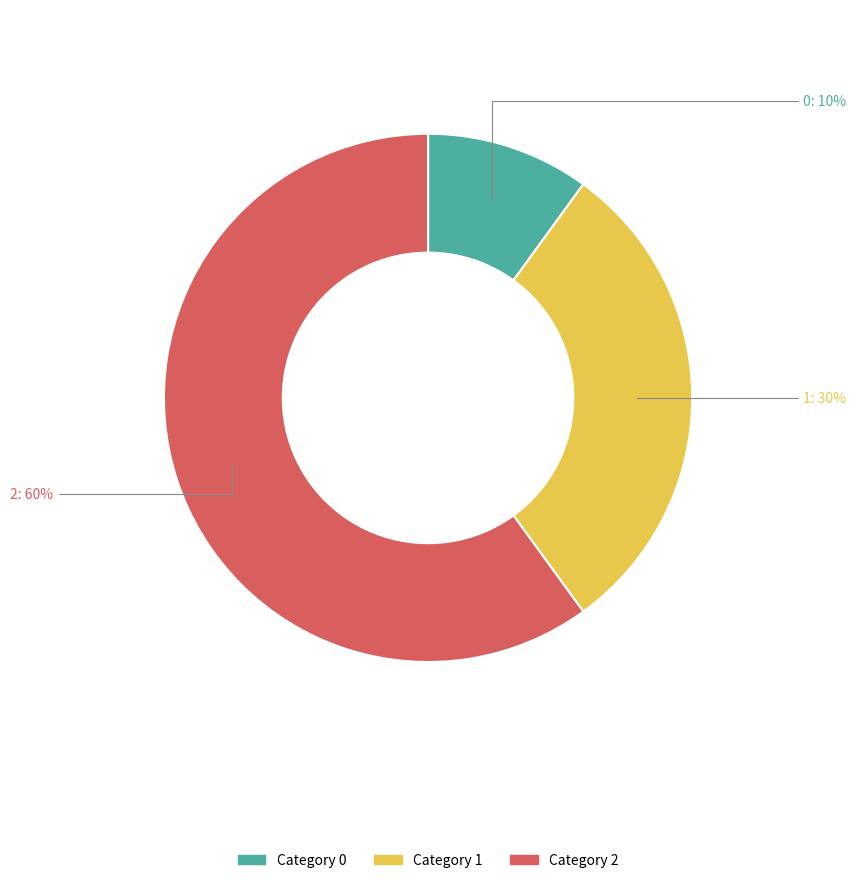

To the nearest percent, what is the average slice percentage?

33%